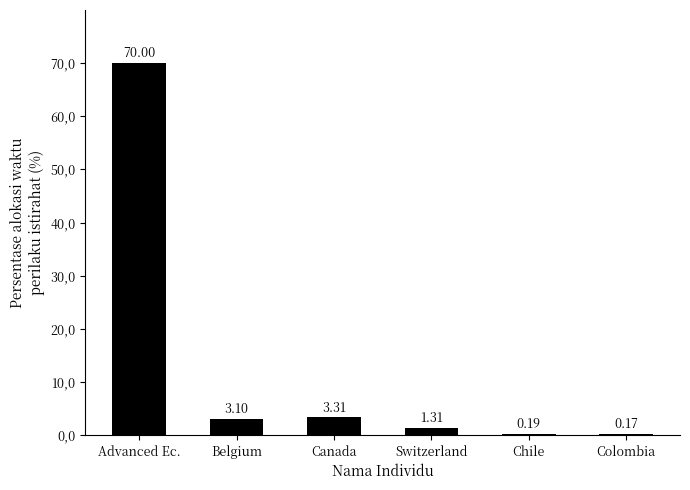

Count the number of values greater than 3.

3